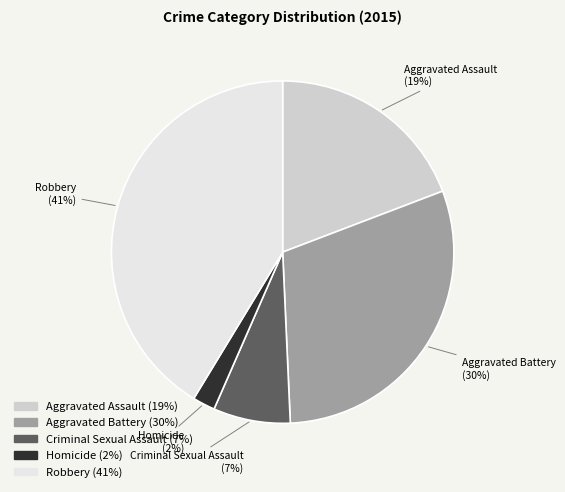

True or false: Criminal Sexual Assault accounts for 17% of the total.

False